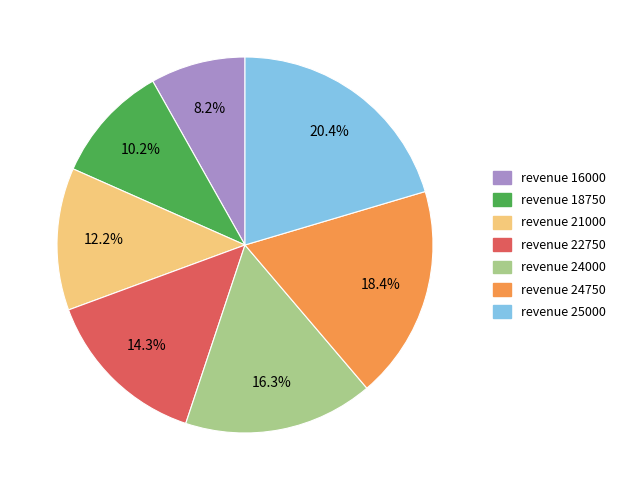

Is there any slice that represents more than half of the pie?

No